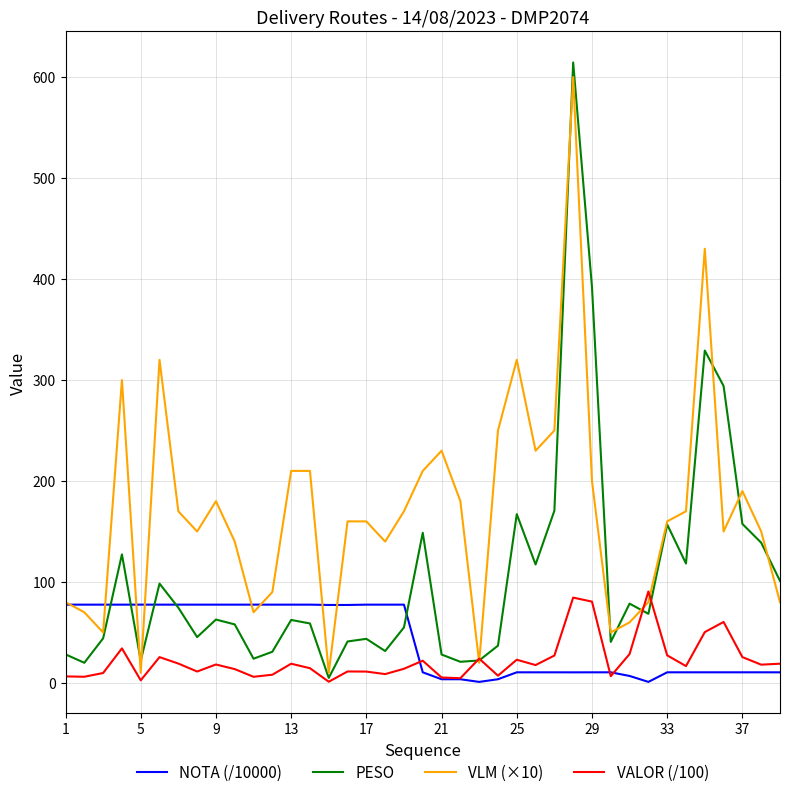

What is the maximum value for NOTA (/10000)?

77.5